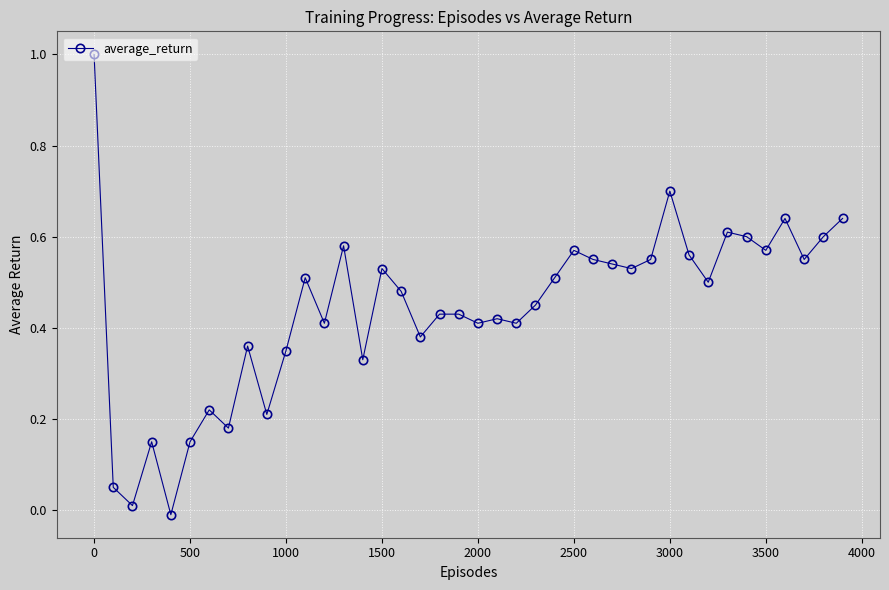

What is the greatest value displayed?

1.0